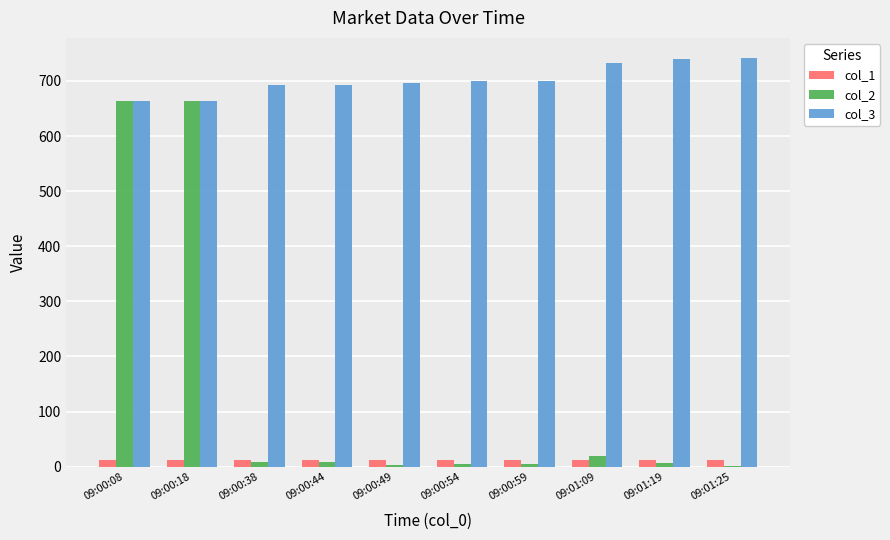

Are the bars horizontal?

No